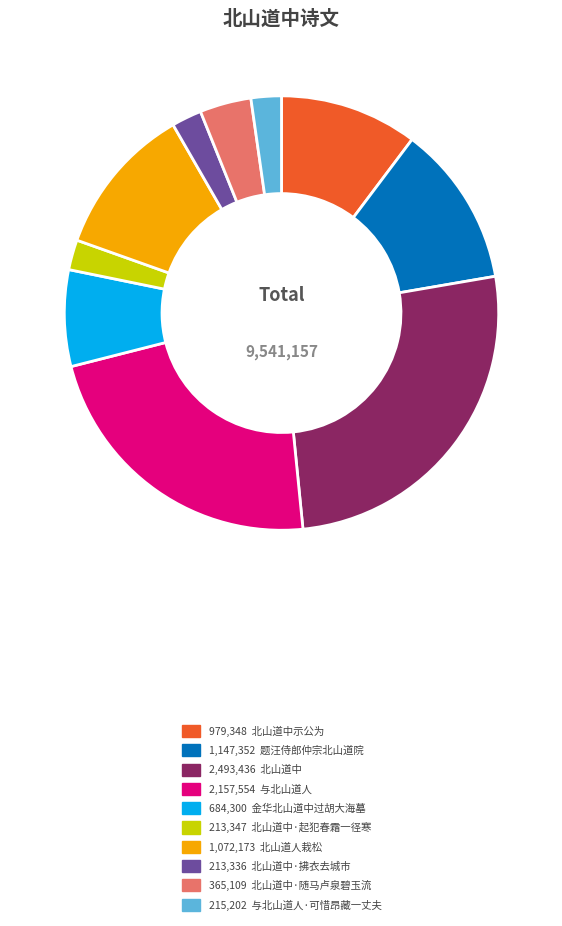

Does any single category account for the majority?

No